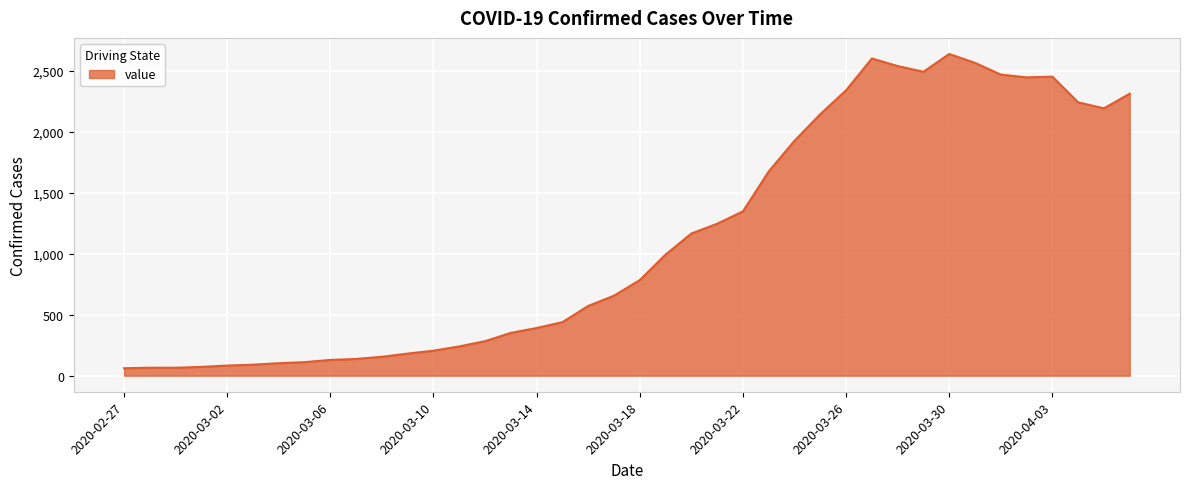

What is the greatest value displayed?

2639